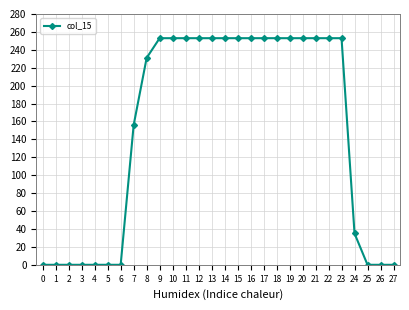

Reading left to right, extract all data points from this chart.

0=0	1=0	2=0	3=0	4=0	5=0	6=0	7=156	8=231	9=253	10=253	11=253	12=253	13=253	14=253	15=253	16=253	17=253	18=253	19=253	20=253	21=253	22=253	23=253	24=35	25=0	26=0	27=0